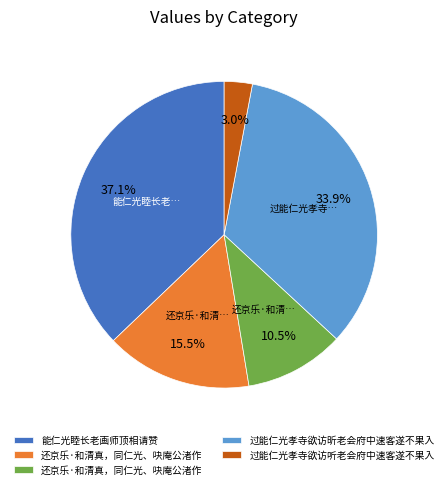

Is there any slice that represents more than half of the pie?

No